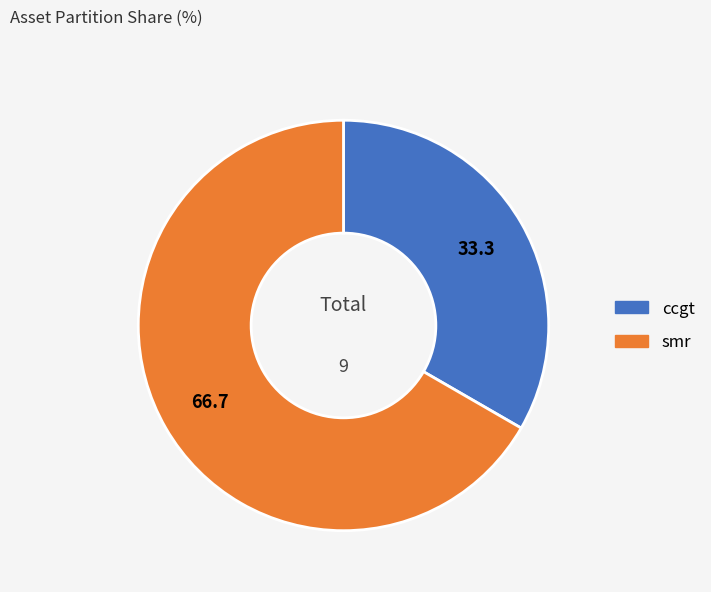

Which category has the smallest portion of the pie?

ccgt